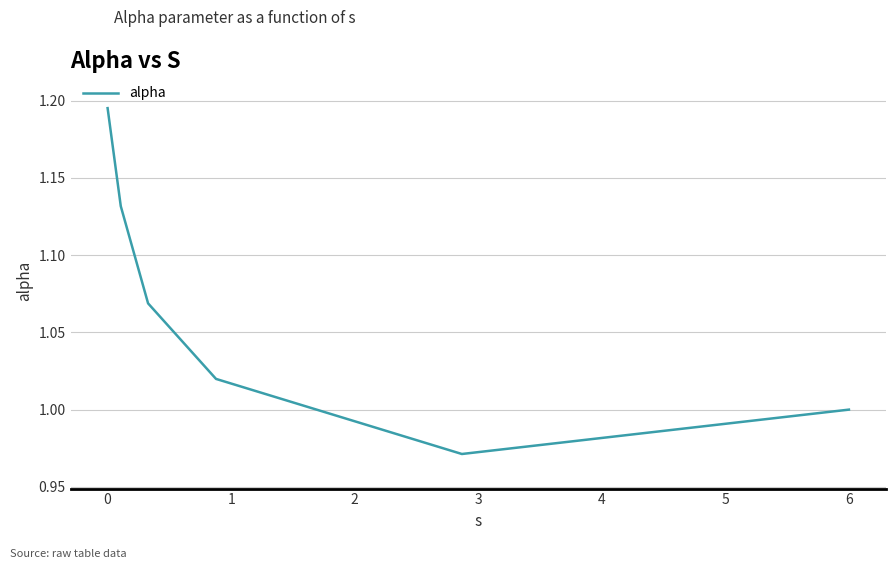

True or false: the data has more than 0 interior local peaks.

False